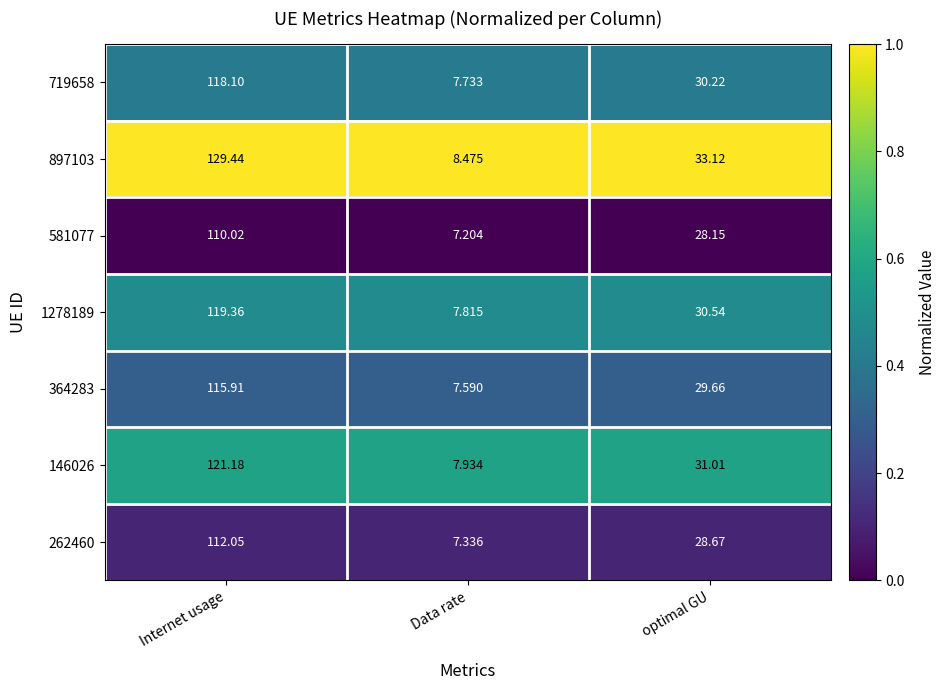

At which category is the sum across all series the highest?

Internet usage